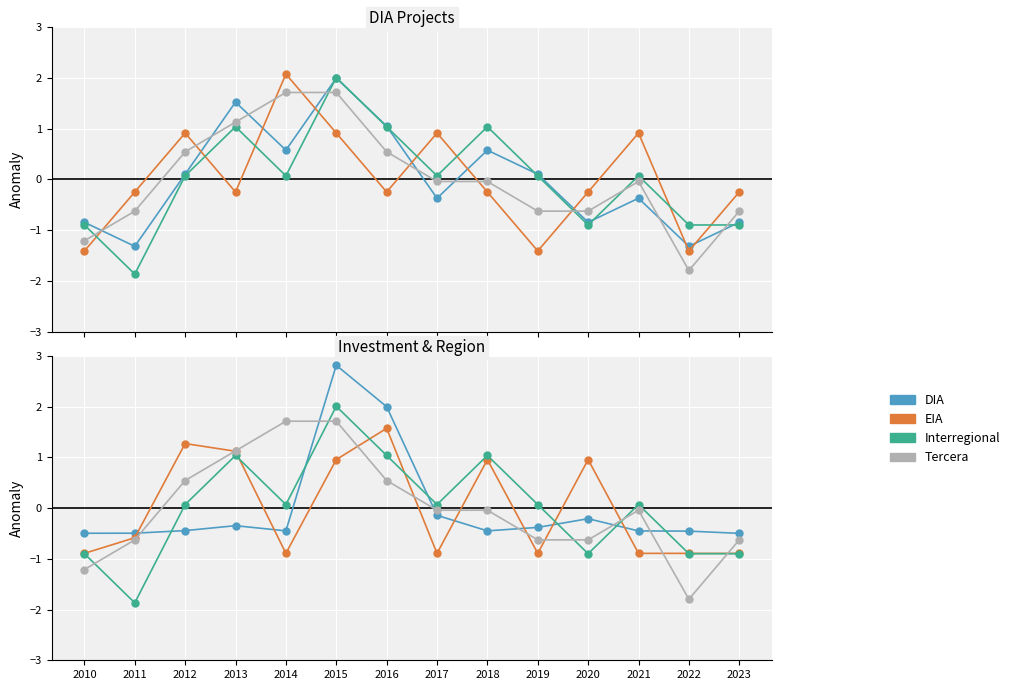

Is this an area chart (filled region under the line)?

No